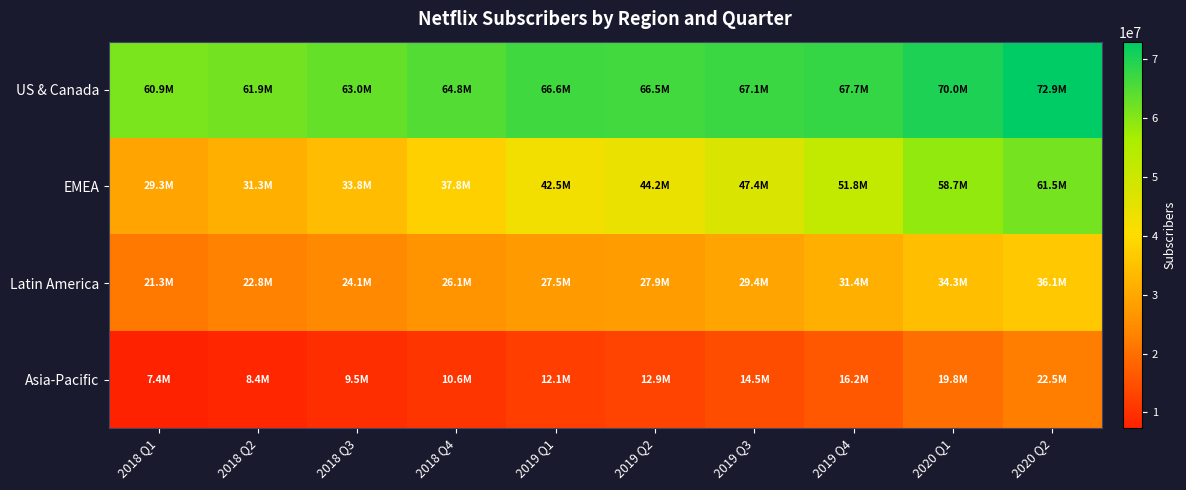

Which category has the highest value across all series?

2020 Q2